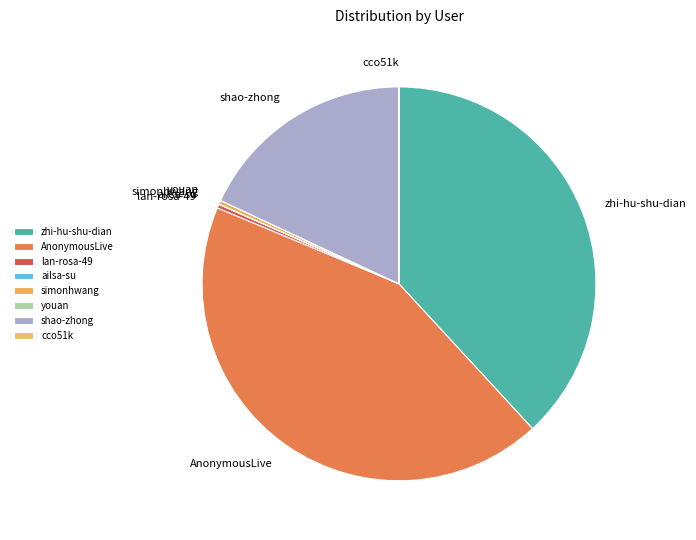

Does any single category account for the majority?

No